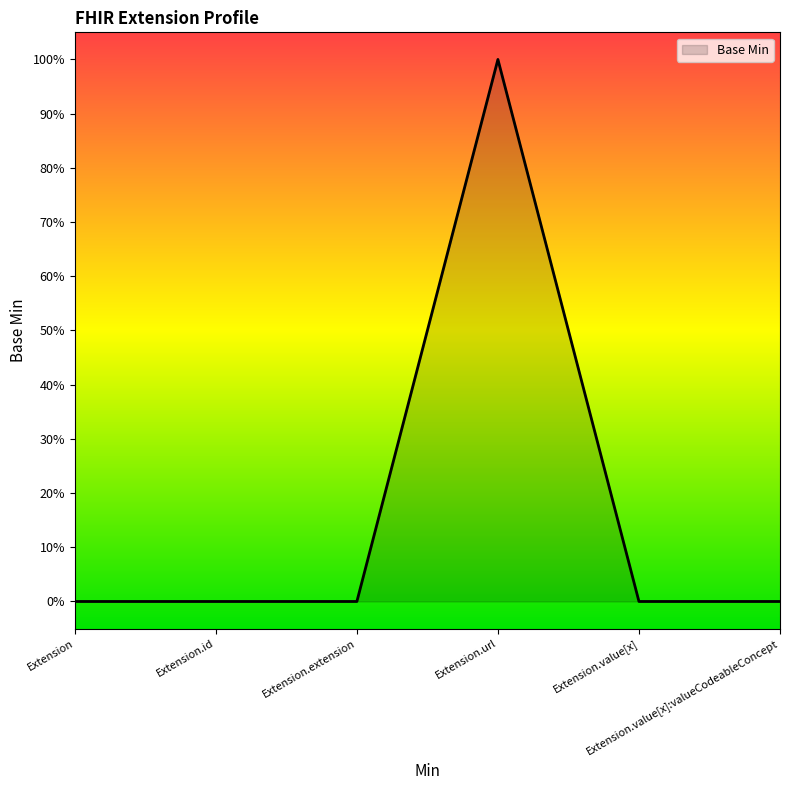

True or false: there are more than 1 points higher than both neighbors.

False